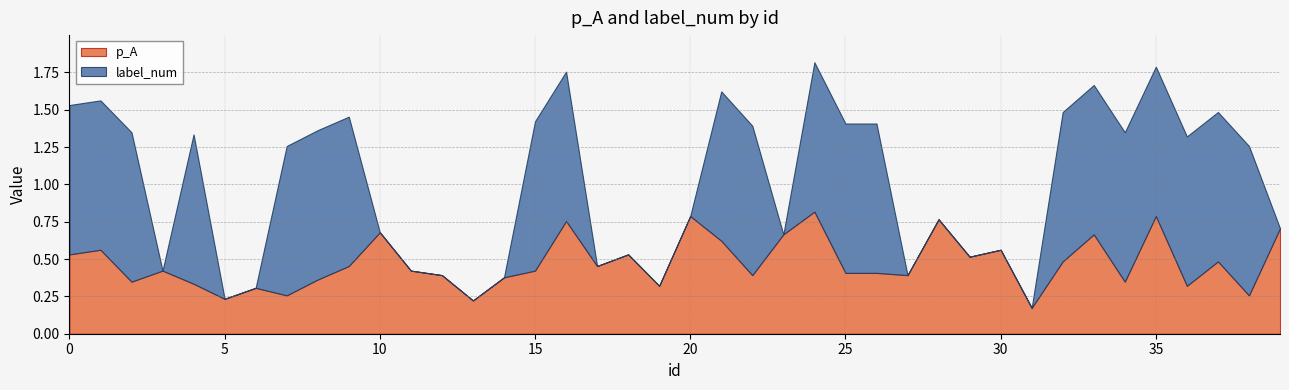

List the series in order of their overall mean, highest first.

label_num, p_A